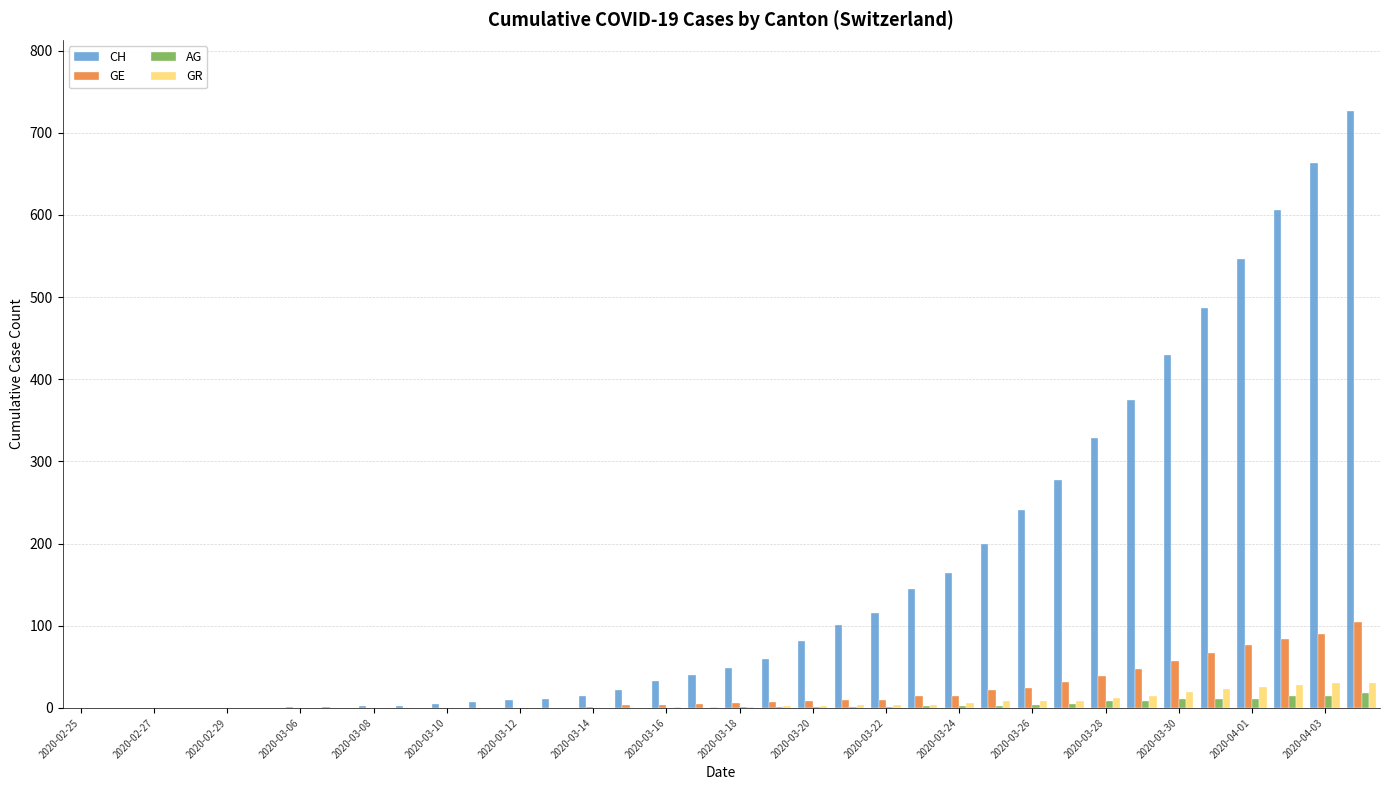

Which series has the largest total across all categories?

CH